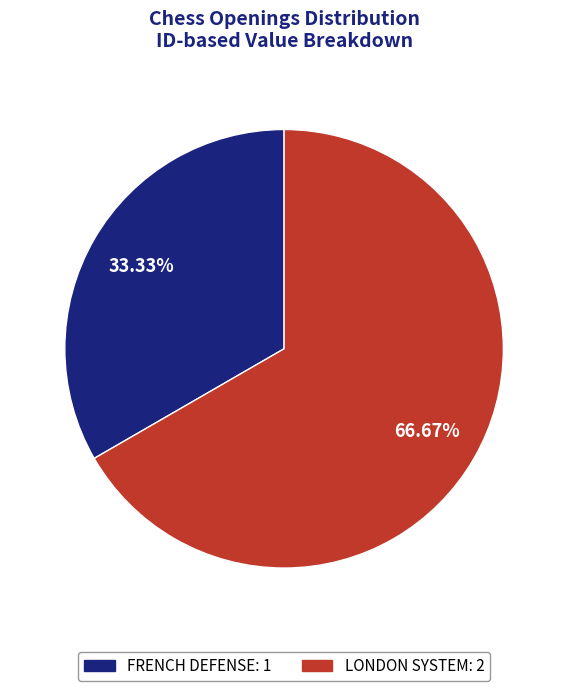

What is the total percentage of FRENCH DEFENSE and LONDON SYSTEM?

100.0%